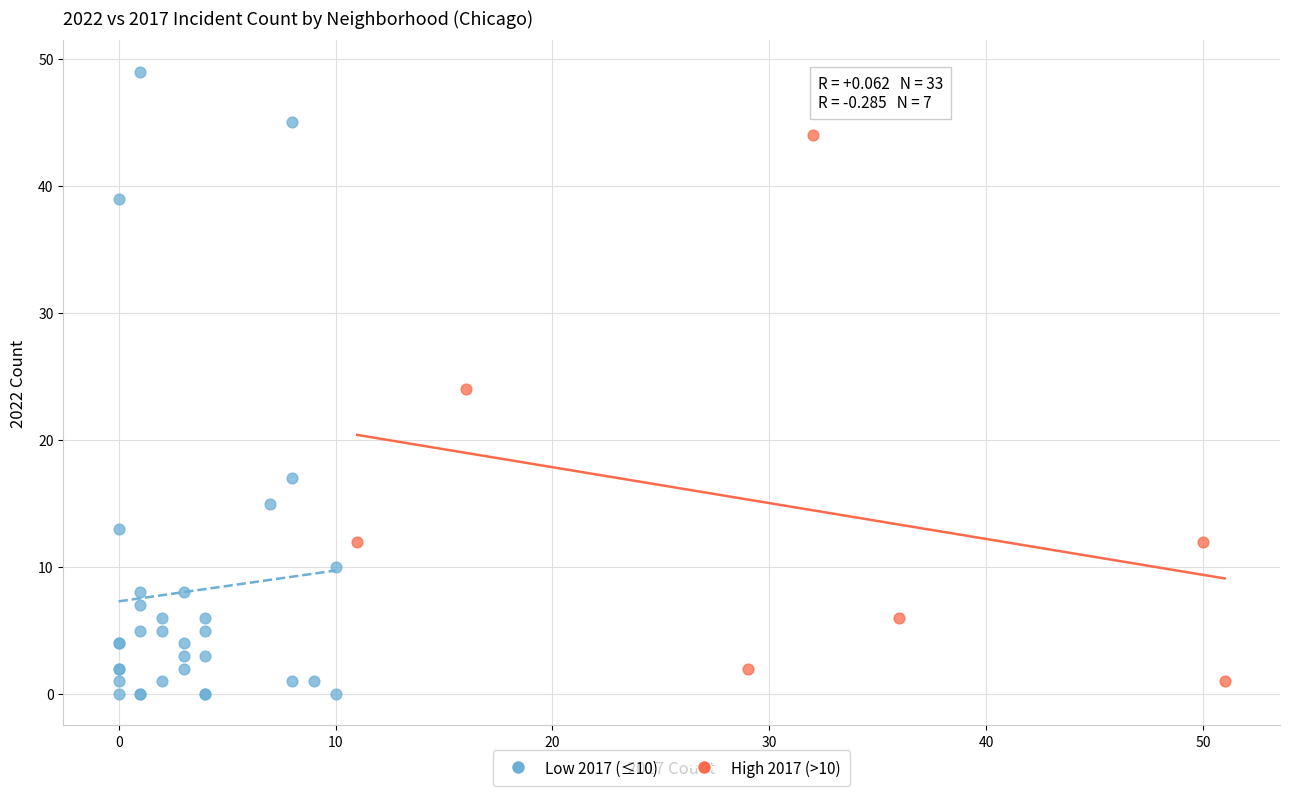

Which series contains the lowest Y value?

Low 2017 (≤10)